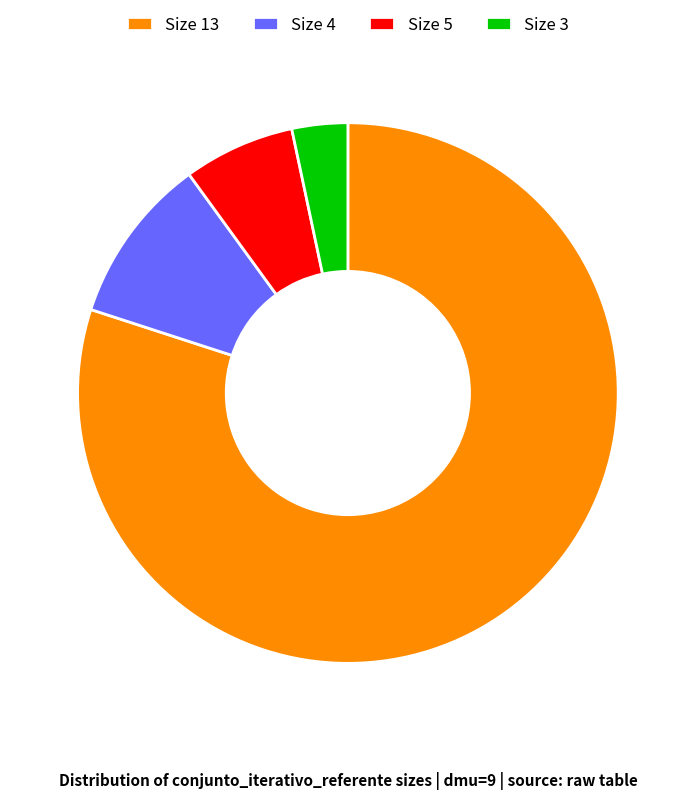

Is it true that Size 5 is 7% of the pie?

True